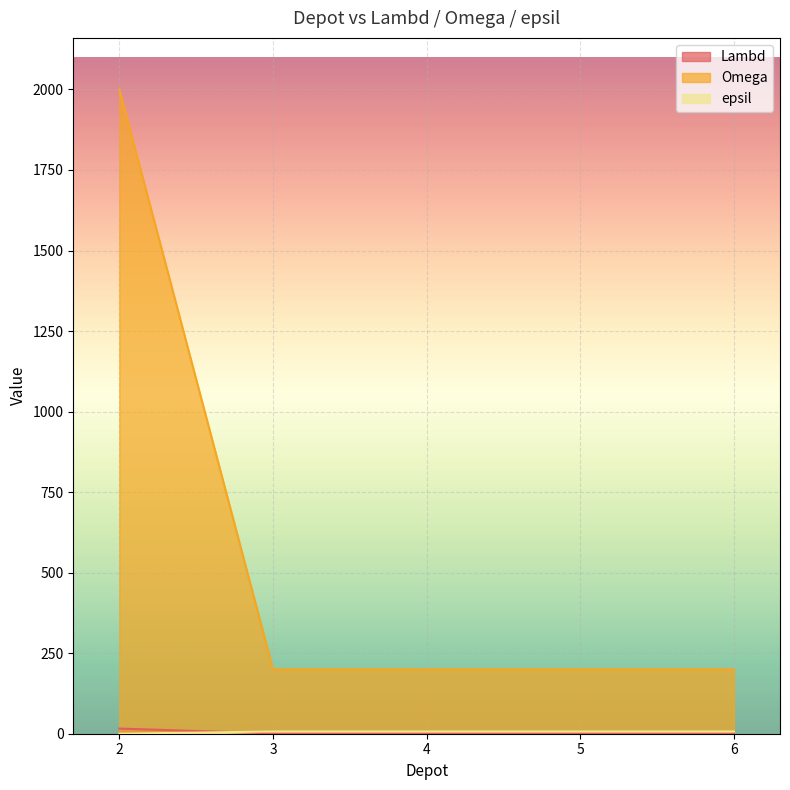

The Omega series shows 2000 at 2. True or false?

True